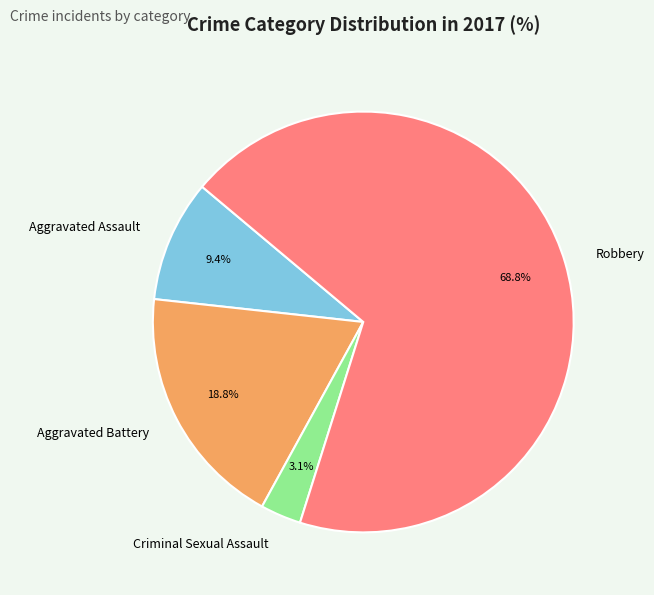

Between Criminal Sexual Assault and Aggravated Battery, which is larger?

Aggravated Battery